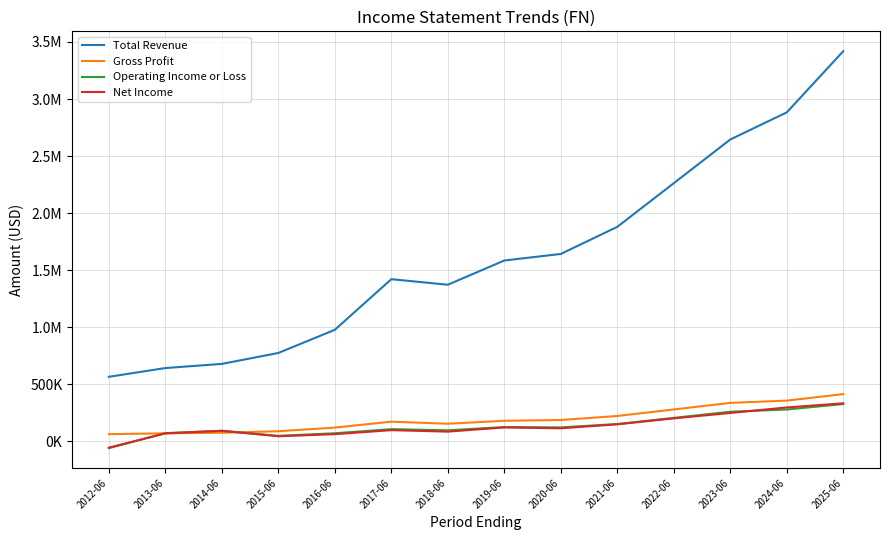

Is this an area chart (filled region under the line)?

No